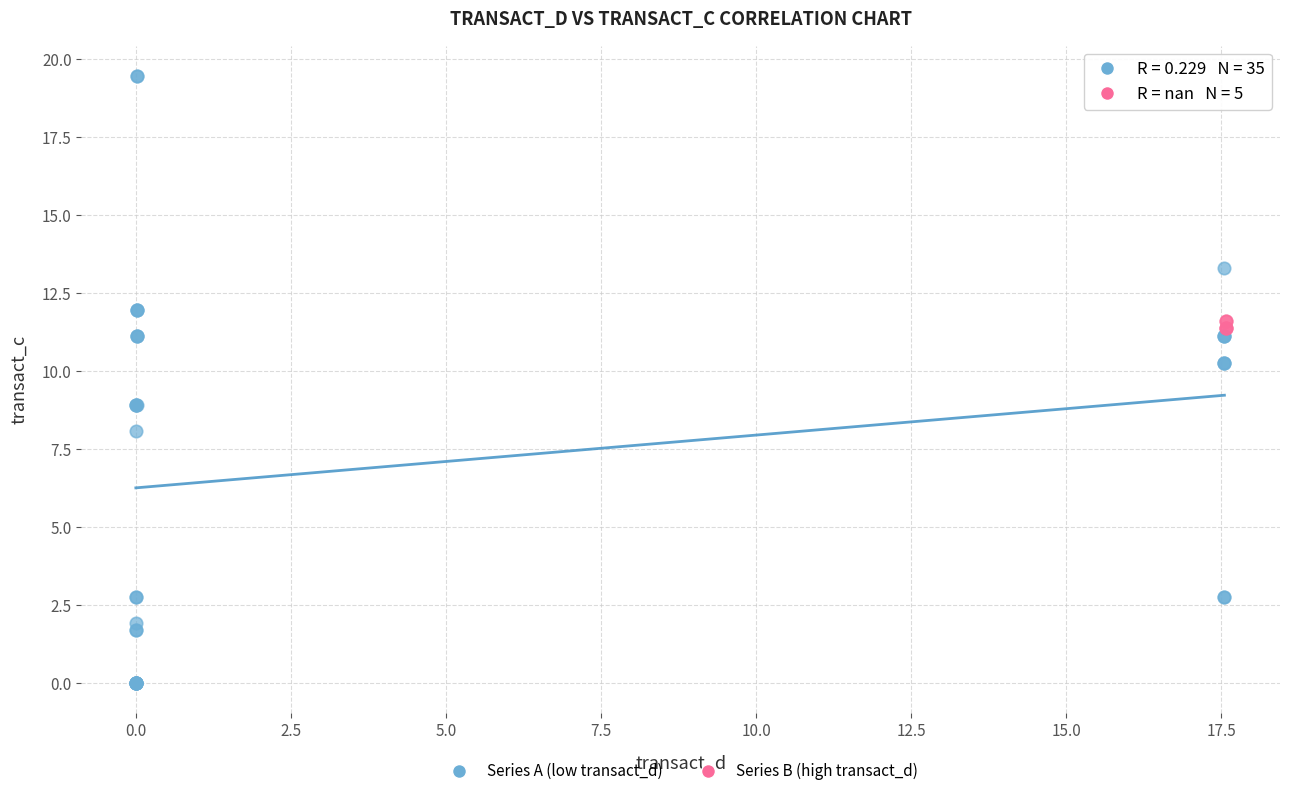

Which series has the widest spread of Y values?

Series A (low transact_d)